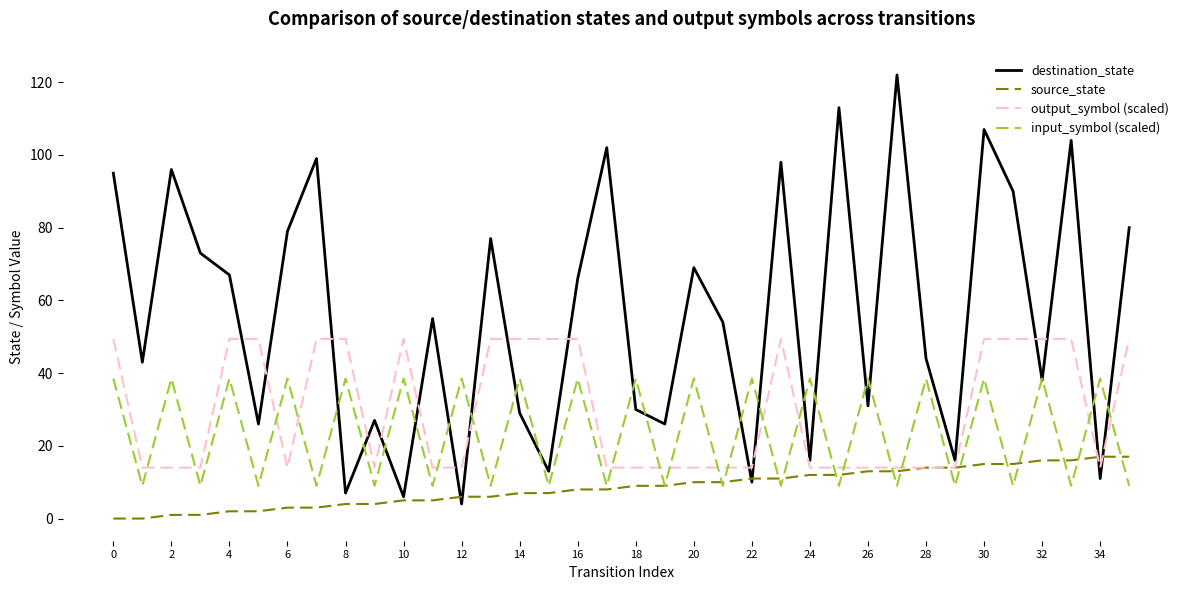

List the series in order of their peak value, highest first.

destination_state, output_symbol (scaled), input_symbol (scaled), source_state